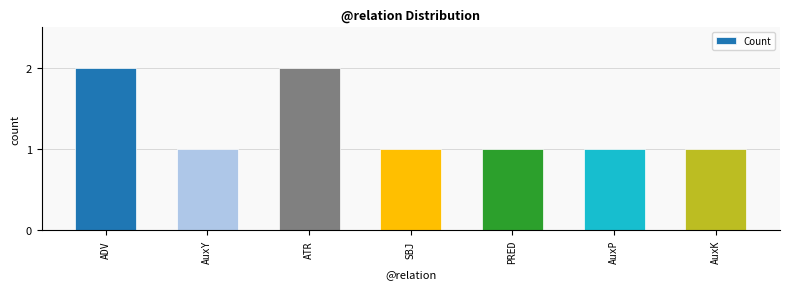

What position from the right is ATR?

5